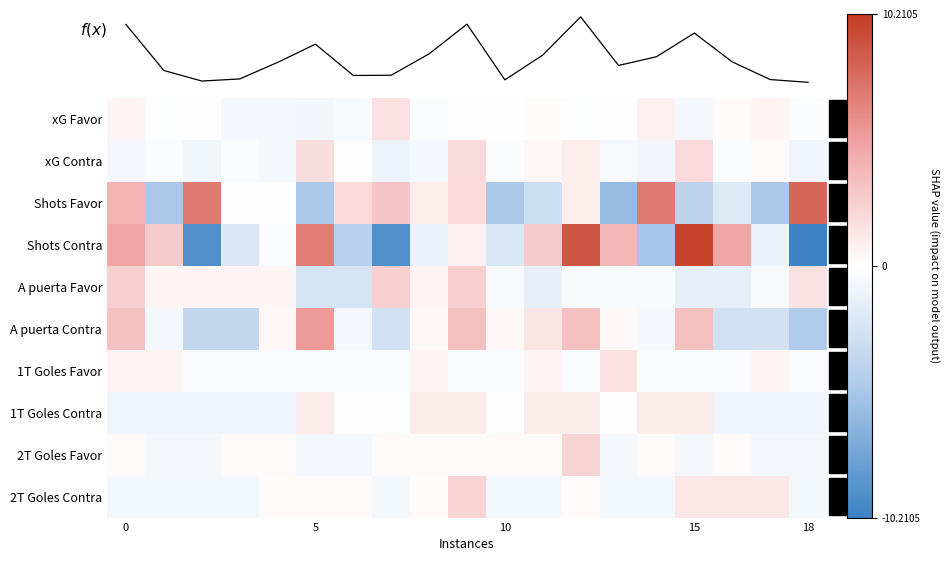

What is the lowest value of the 2T Goles Contra series?

-0.1